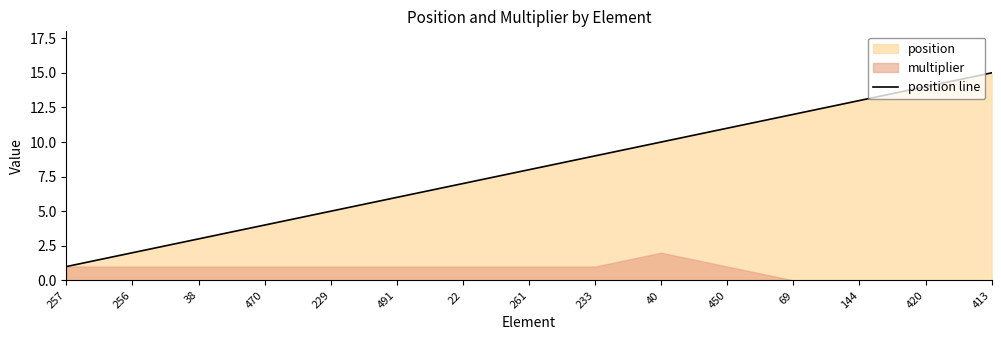

What is the difference between the maximum and minimum values?

14